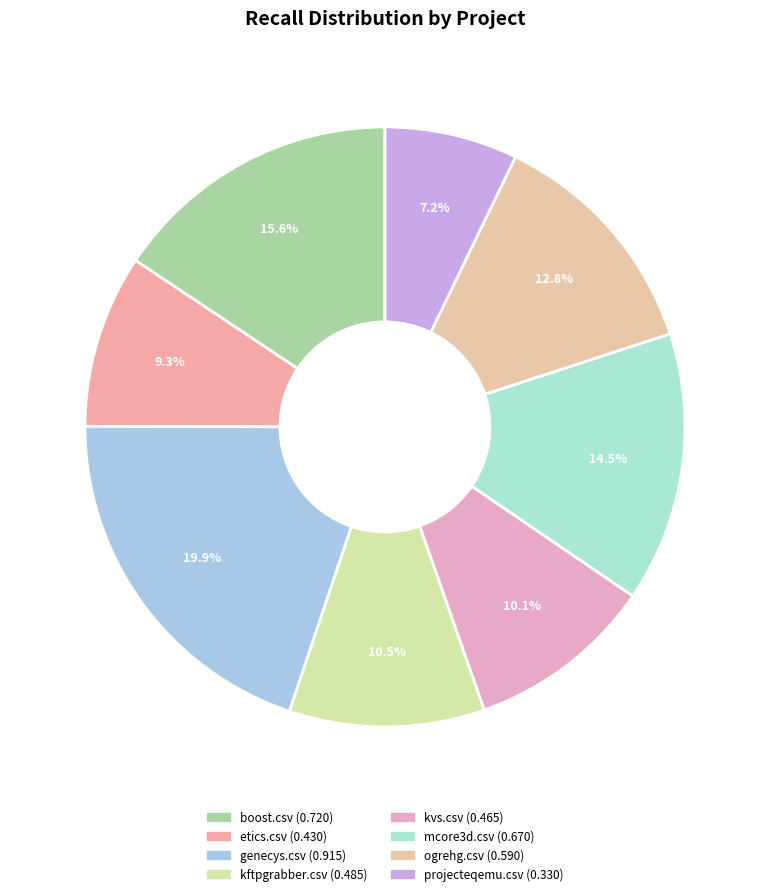

Is it true that mcore3d.csv is 15% of the pie?

True